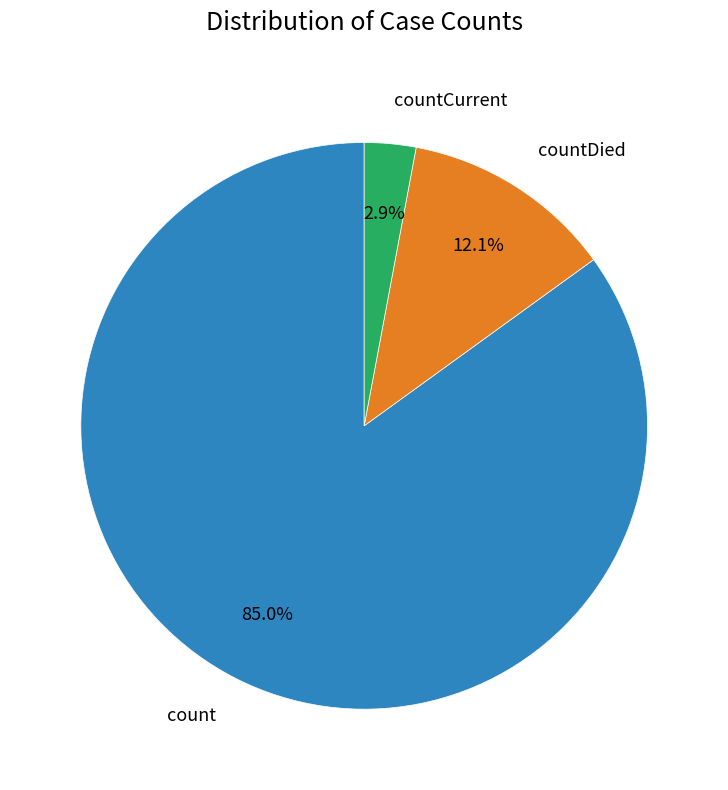

Which has a higher value, count or countDied?

count